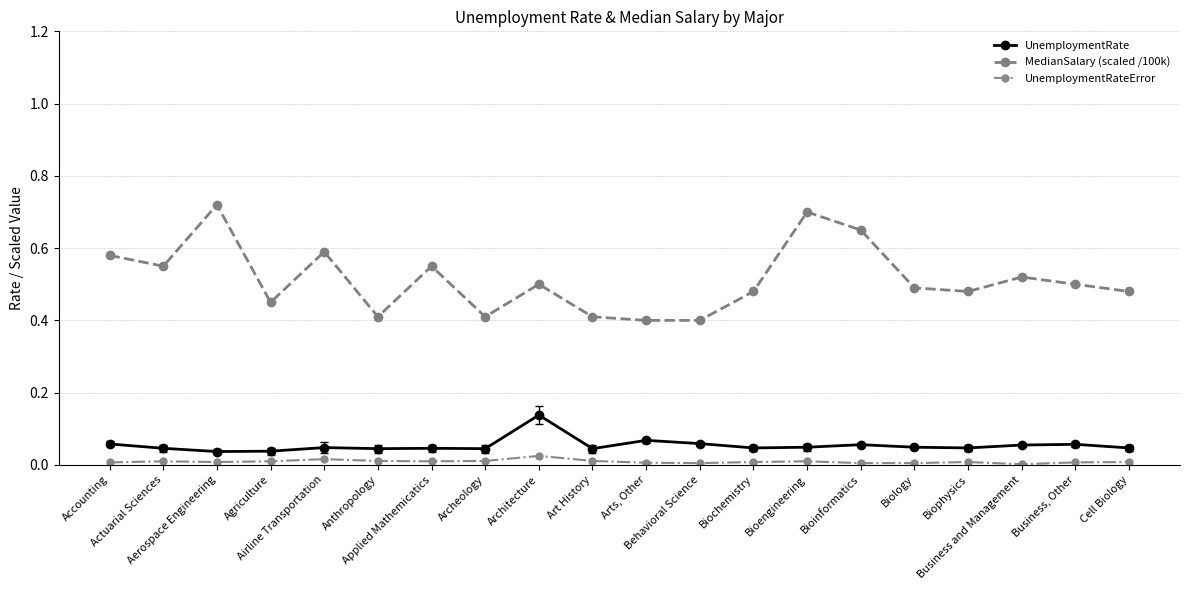

Does the chart display data point markers on the line(s)?

Yes